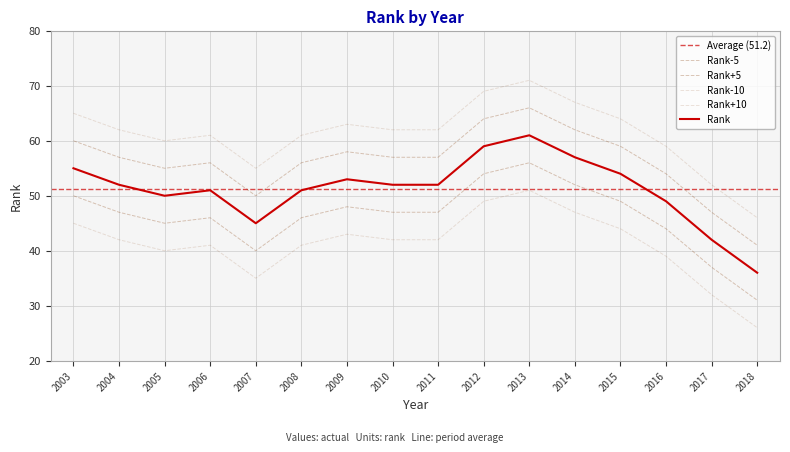

Is it true that the value at 2011 is 62?

False